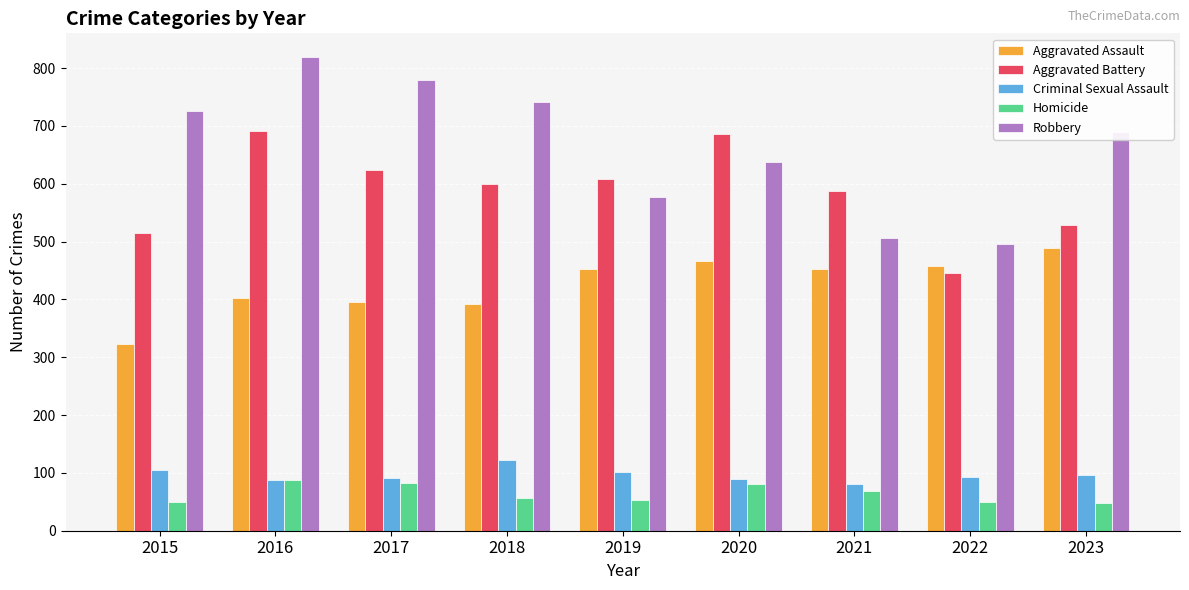

Count the number of categories in the chart.

9